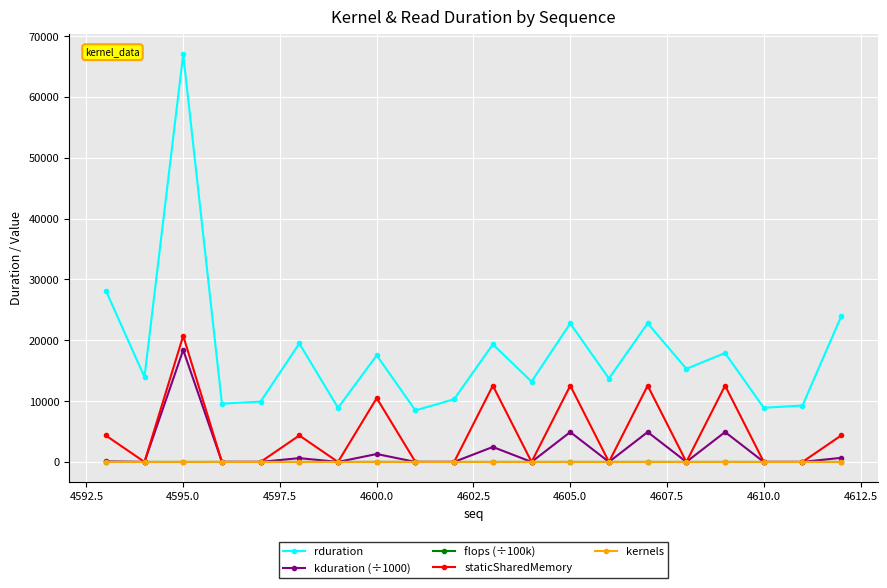

Which series has the widest spread of values?

rduration